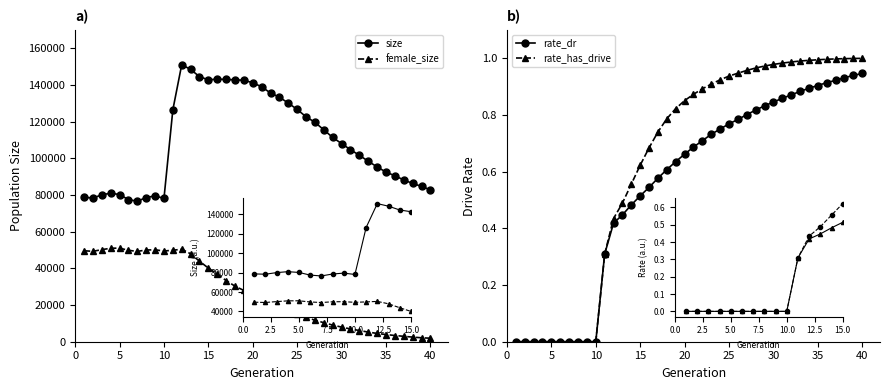

Reading right to left, what are all the values shown in this chart?

size: 82755.0	84663.0	86236.0	88145.0	90441.0	92430.0	95254.0	98346.0	101591.0	104638.0	107959.0	111315.0	115437.0	119565.0	122559.0	126581.0	130015.0	133256.0	135517.0	138900.0	141118.0	142463.0	142714.0	142893.0	143108.0	142691.0	144465.0	148352.0	151012.0	126398.0	78105.0	79468.0	78567.0	76570.0	77441.0	80171.0	80972.0	80008.0	78344.0	78687.0
female_size: 1907.0	2152.0	2519.0	2941.0	3385.0	3912.0	4515.0	5247.0	6103.0	6968.0	7959.0	9068.0	10353.0	11745.0	13232.0	14965.0	16703.0	18845.0	20775.0	23138.0	25565.0	27938.0	30259.0	33335.0	36895.0	40114.0	43861.0	47920.0	50371.0	49856.0	49430.0	50090.0	49983.0	49231.0	49803.0	51008.0	50941.0	50168.0	49271.0	49561.0
rate_dr: 0.9	0.9	0.9	0.9	0.9	0.9	0.9	0.9	0.9	0.9	0.8	0.8	0.8	0.8	0.8	0.8	0.7	0.7	0.7	0.7	0.7	0.6	0.6	0.6	0.5	0.5	0.5	0.4	0.4	0.3	0.0	0.0	0.0	0.0	0.0	0.0	0.0	0.0	0.0	0.0
rate_has_drive: 1.0	1.0	1.0	1.0	1.0	1.0	1.0	1.0	1.0	1.0	1.0	1.0	1.0	1.0	0.9	0.9	0.9	0.9	0.9	0.9	0.9	0.8	0.8	0.7	0.7	0.6	0.6	0.5	0.4	0.3	0.0	0.0	0.0	0.0	0.0	0.0	0.0	0.0	0.0	0.0